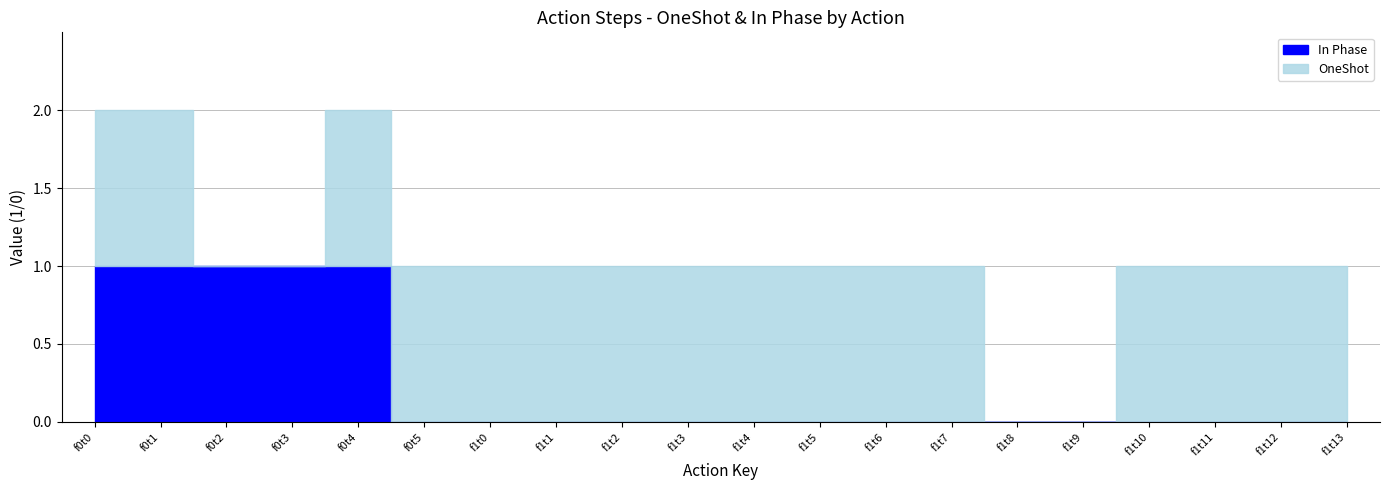

Reading left to right, what are all the values shown in this chart?

OneShot: f0t0=1	f0t1=1	f0t2=0	f0t3=0	f0t4=1	f0t5=1	f1t0=1	f1t1=1	f1t2=1	f1t3=1	f1t4=1	f1t5=1	f1t6=1	f1t7=1	f1t8=0	f1t9=0	f1t10=1	f1t11=1	f1t12=1	f1t13=1
In Phase: f0t0=1	f0t1=1	f0t2=1	f0t3=1	f0t4=1	f0t5=0	f1t0=0	f1t1=0	f1t2=0	f1t3=0	f1t4=0	f1t5=0	f1t6=0	f1t7=0	f1t8=0	f1t9=0	f1t10=0	f1t11=0	f1t12=0	f1t13=0